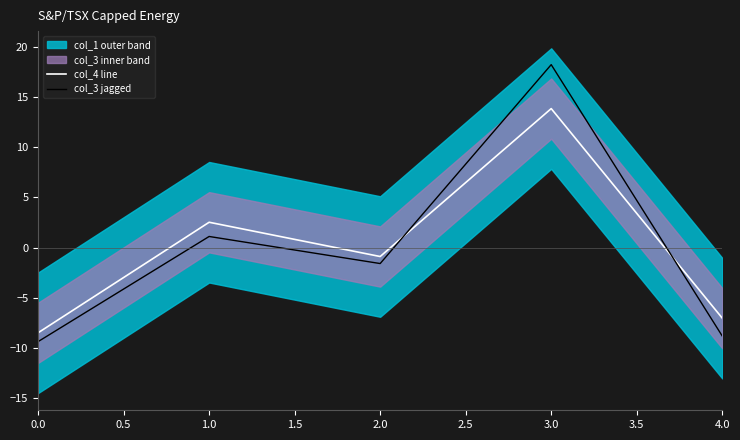

Is the value of col_3 jagged at 2.0 greater than the value of col_4 line at 0.0?

Yes